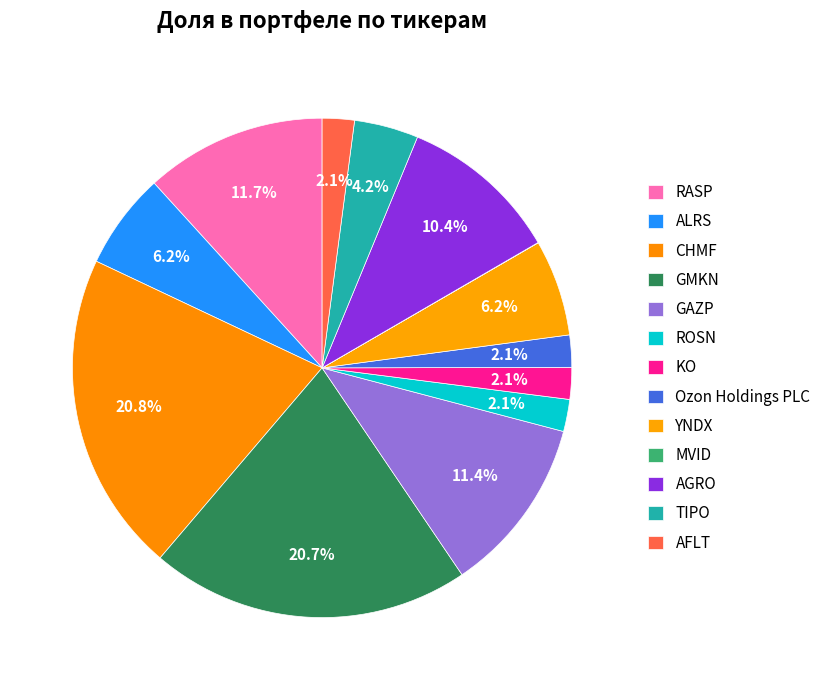

What is the change in value from RASP to CHMF?

+4.3